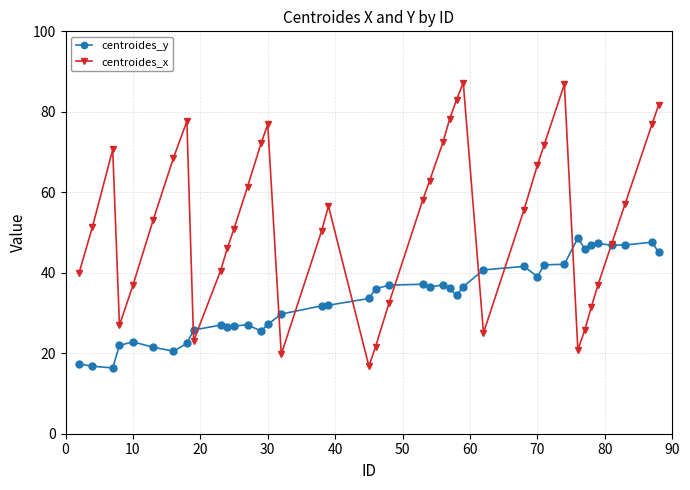

Which series has the largest total across all categories?

centroides_x